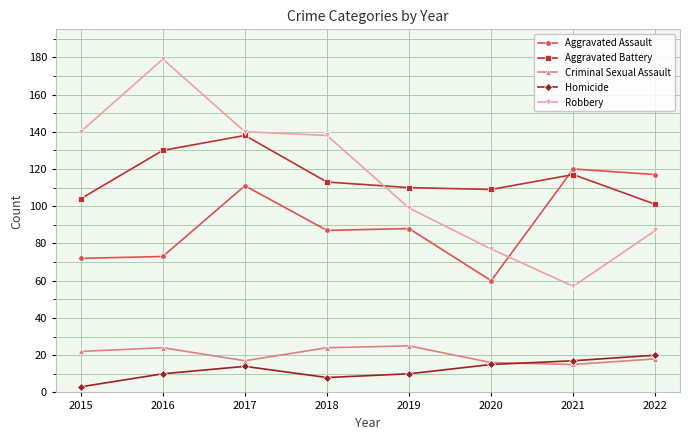

True or false: Aggravated Assault has more than 0 points higher than both neighbors.

True